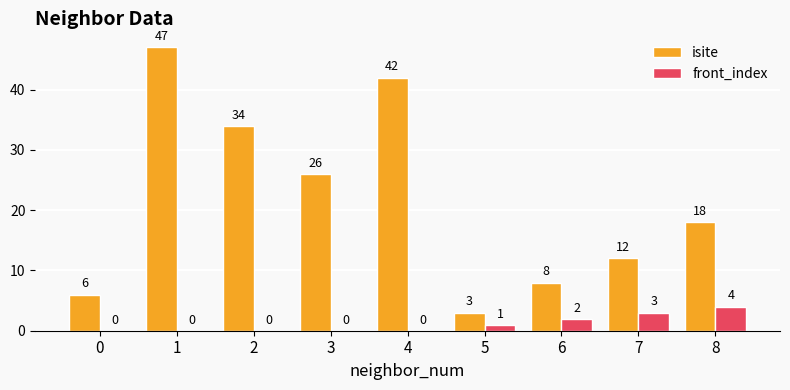

Is the value of isite at 0 greater than the value of front_index at 1?

Yes